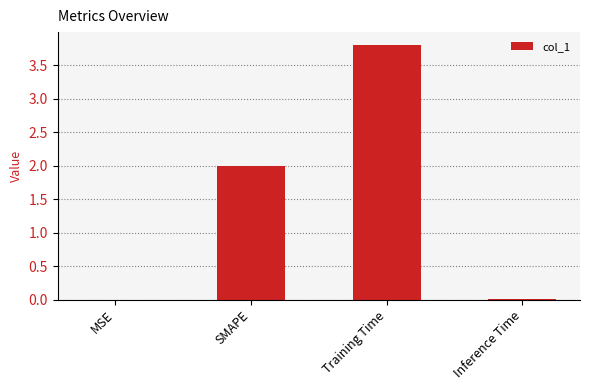

The value at MSE is 0.0. True or false?

True